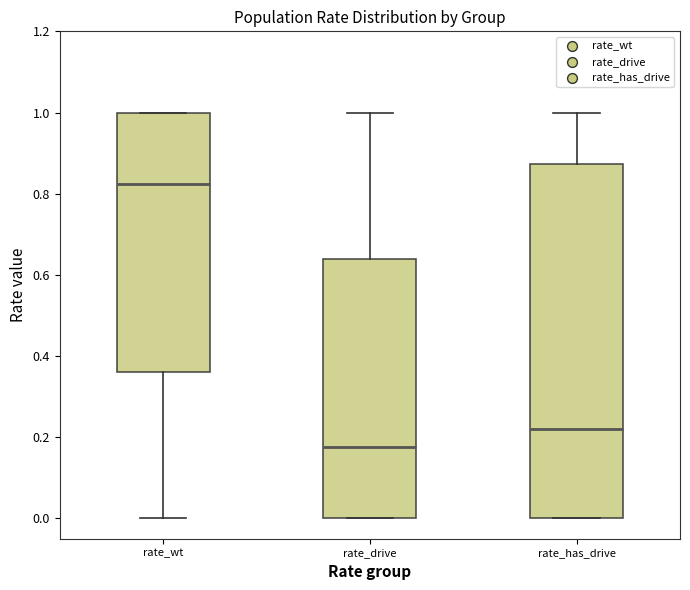

Which box is the tallest, from its lower edge to its upper edge?

rate_has_drive